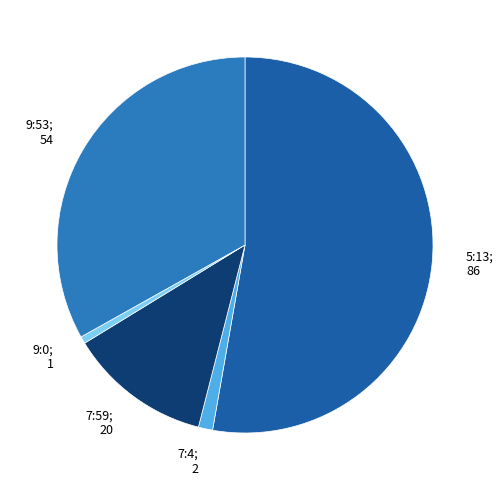

Between 9:53; 54 and 7:59; 20, which is larger?

9:53; 54